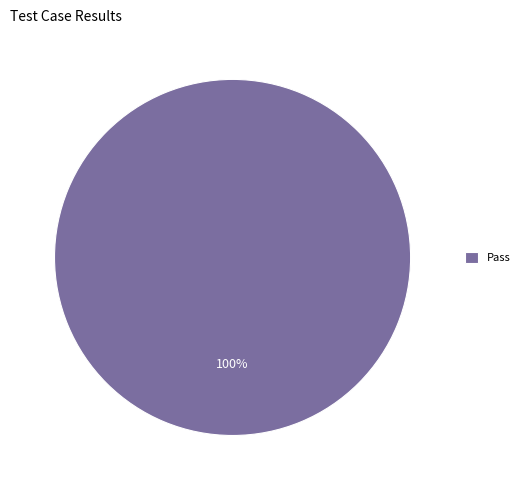

Does any single category account for the majority?

Yes